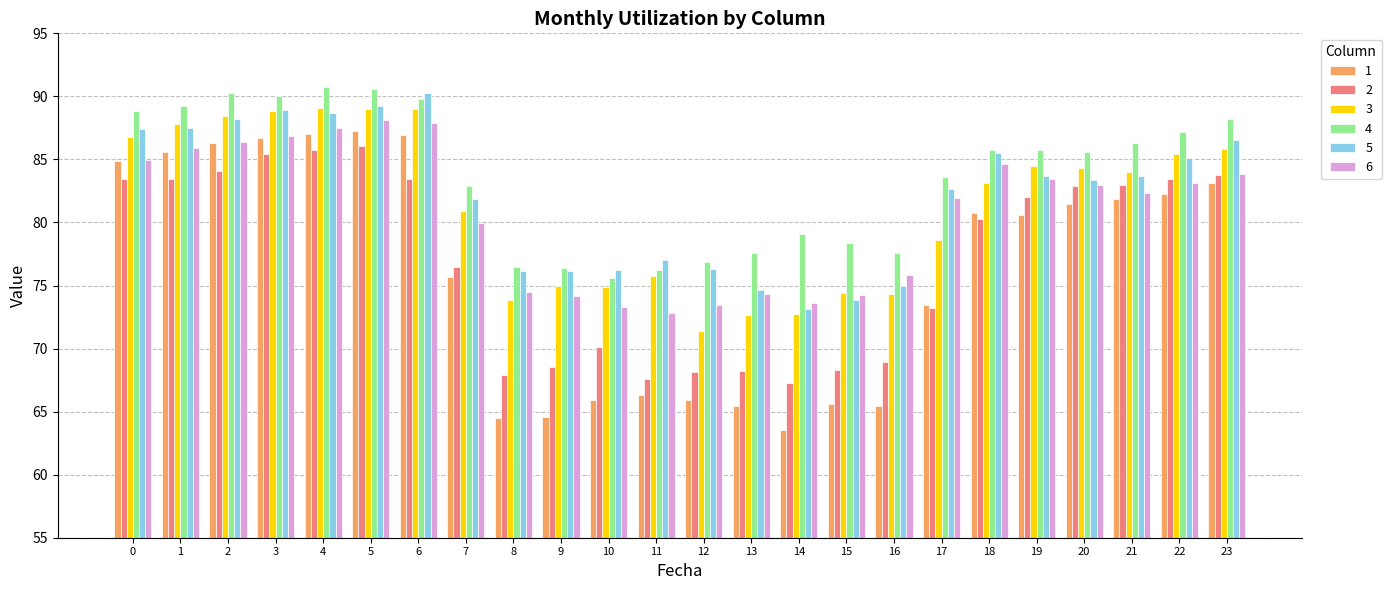

What is the spread (max minus min) of values at 13?

12.2